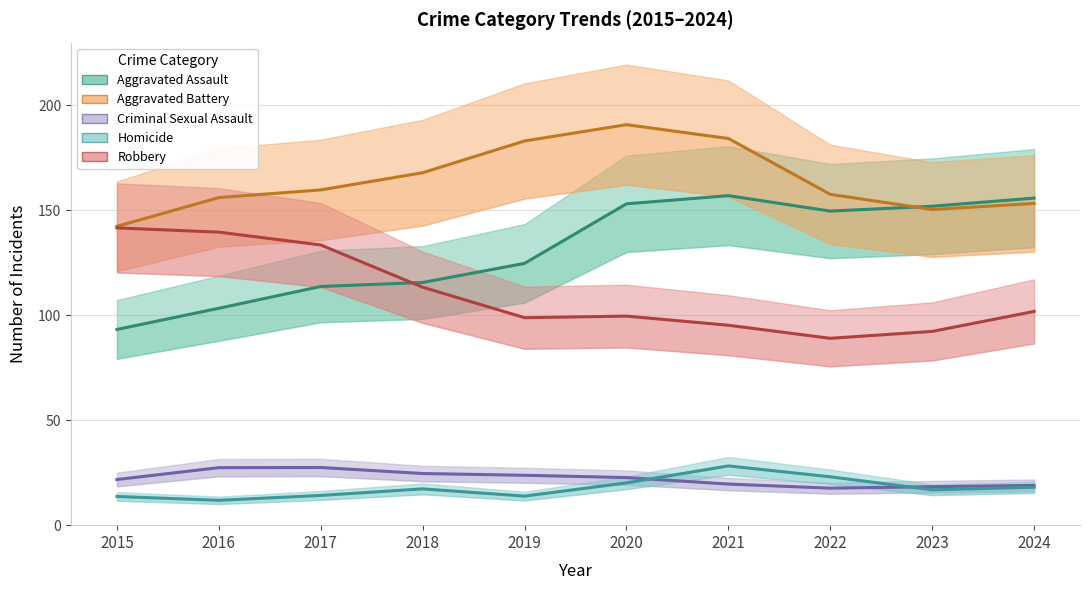

List the labels in order of Criminal Sexual Assault value, largest first.

2017, 2016, 2018, 2019, 2020, 2015, 2021, 2024, 2023, 2022